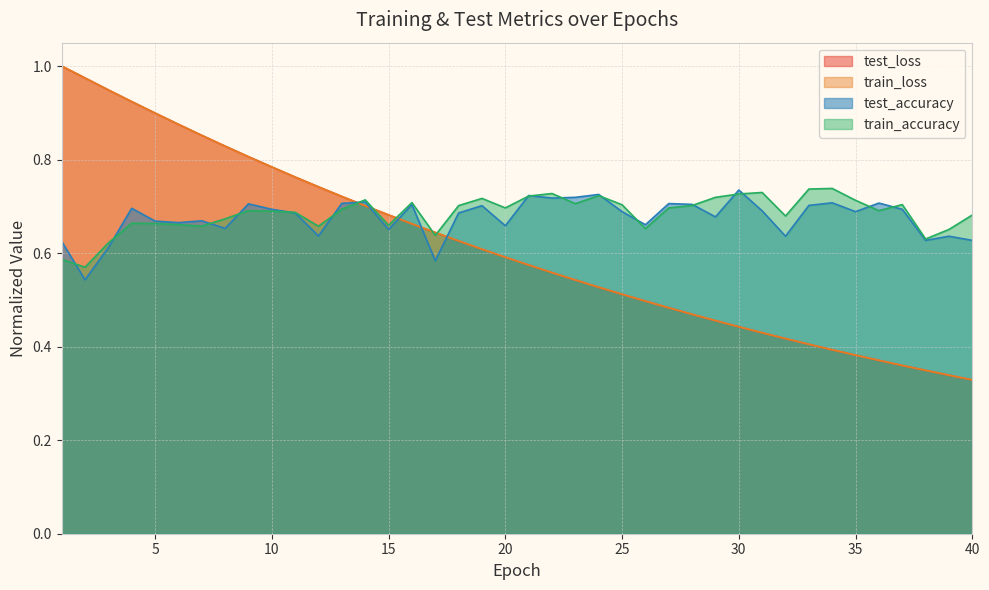

How many test_accuracy values are between 0 and 1?

40